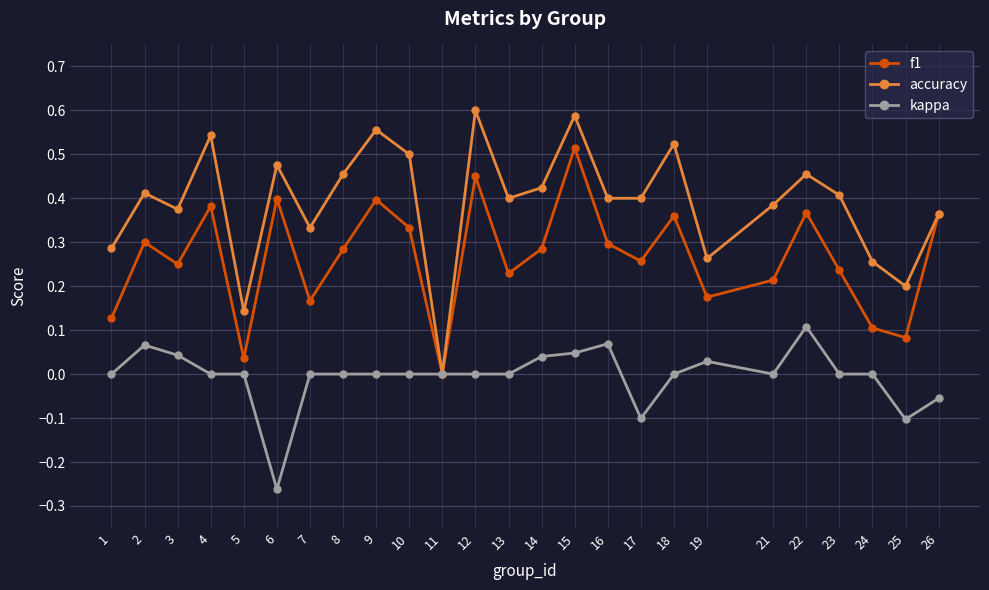

Which category has the lowest value across all series?

6